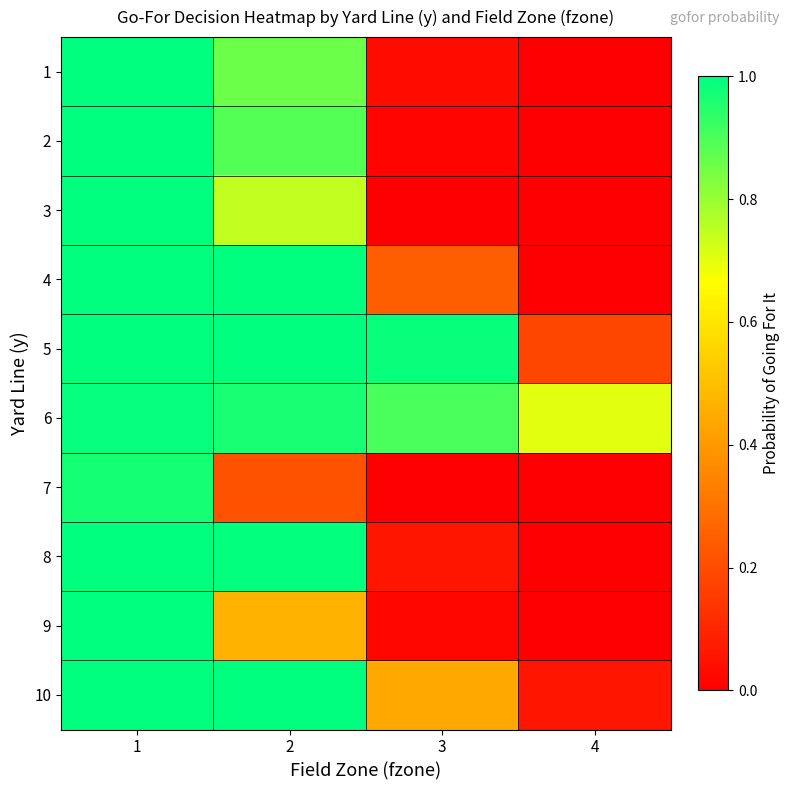

Reading left to right, transcribe all the data shown in this chart.

1: 1=1.0	2=0.9	3=0.0	4=0.0
2: 1=1.0	2=0.9	3=0.0	4=0.0
3: 1=1.0	2=0.7	3=0.0	4=0.0
4: 1=1.0	2=1.0	3=0.2	4=0.0
5: 1=1.0	2=1.0	3=1.0	4=0.2
6: 1=1.0	2=1.0	3=0.9	4=0.7
7: 1=1.0	2=0.2	3=0.0	4=0.0
8: 1=1.0	2=1.0	3=0.1	4=0.0
9: 1=1.0	2=0.5	3=0.0	4=0.0
10: 1=1.0	2=1.0	3=0.4	4=0.1